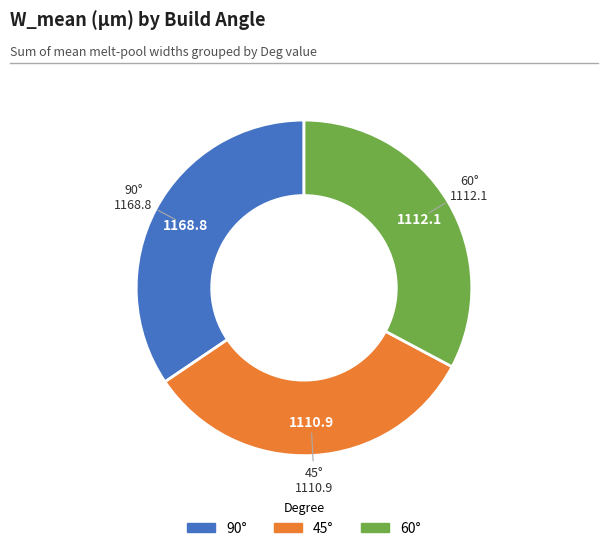

Is there a majority slice in this chart?

No